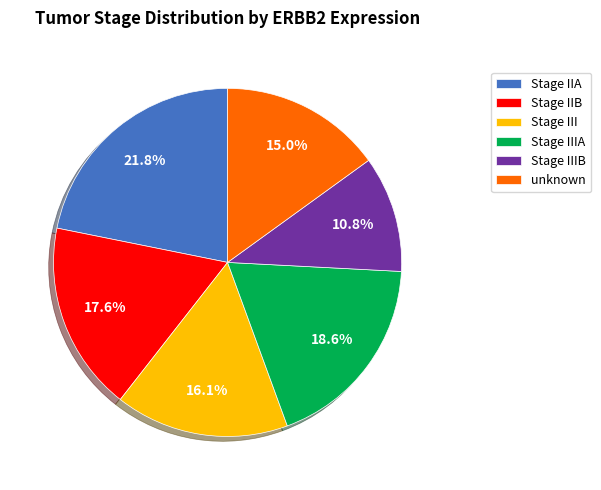

To the nearest percent, what portion does Stage IIIA represent?

19%